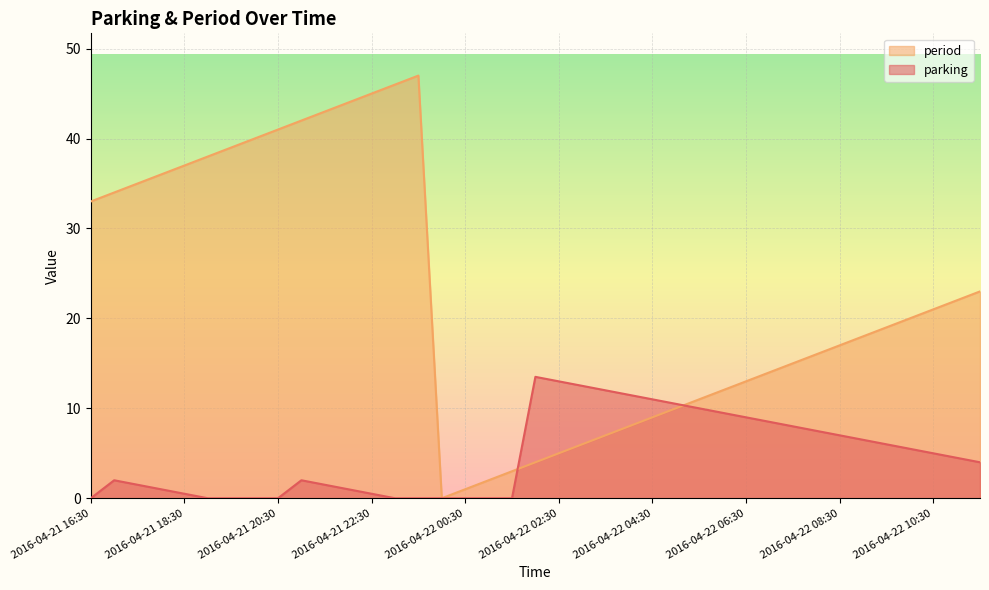

At which label does parking reach its minimum?

2016-04-21 16:30